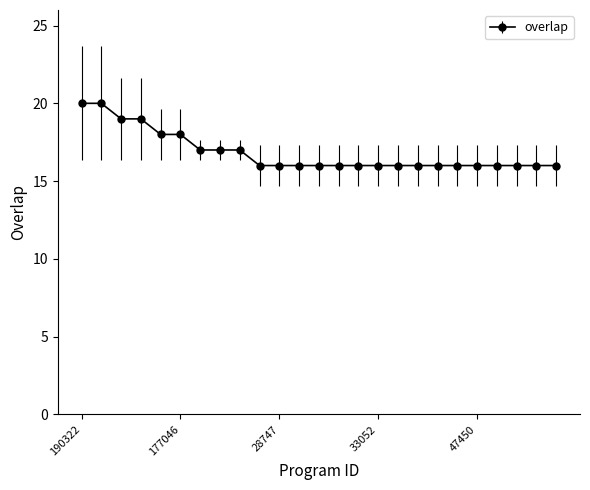

What is the minimum value shown in the chart?

16